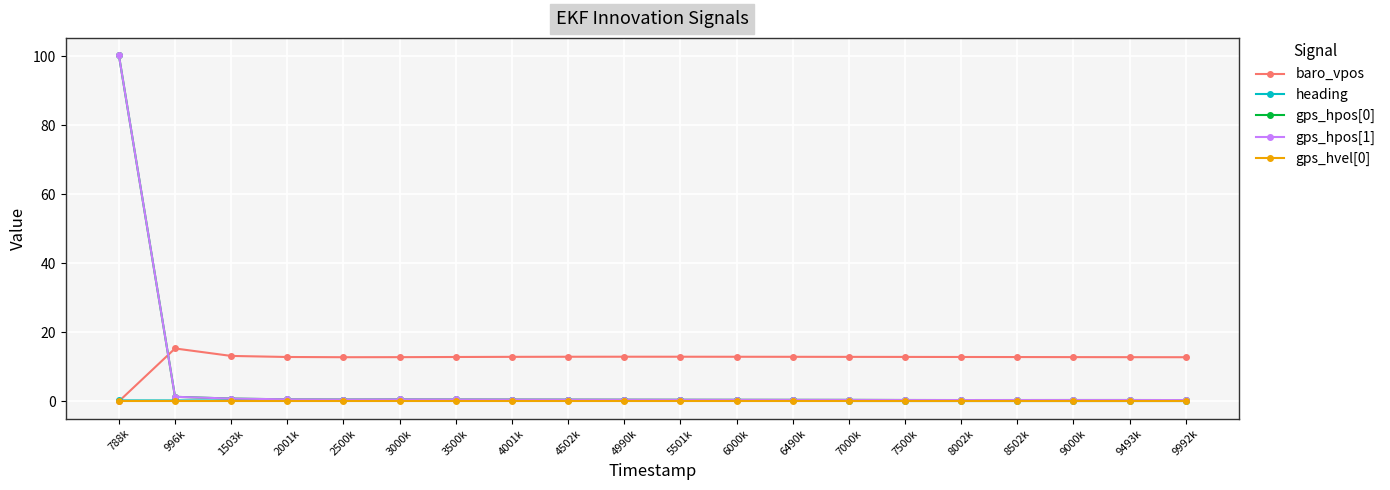

True or false: gps_hvel[0] has a value of 0.0 at 4001k.

True